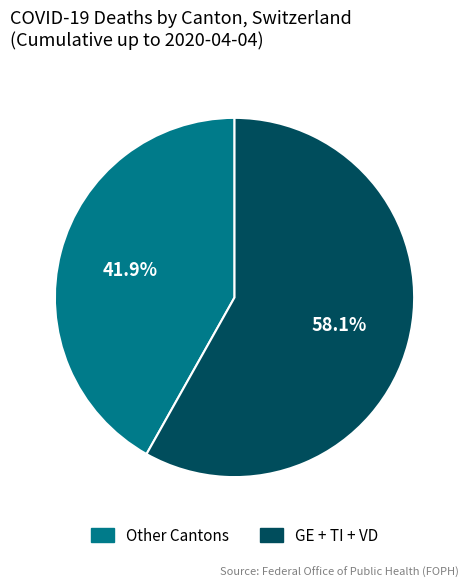

To the nearest percent, what is the average slice percentage?

50%